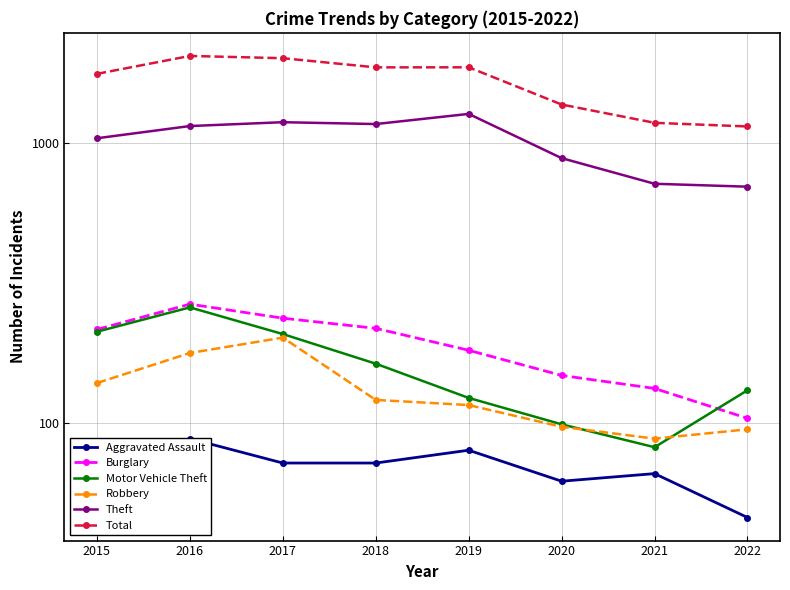

Reading left to right, transcribe all the data shown in this chart.

Aggravated Assault: 2015=56	2016=88	2017=72	2018=72	2019=80	2020=62	2021=66	2022=46
Burglary: 2015=216	2016=266	2017=237	2018=218	2019=182	2020=148	2021=133	2022=104
Motor Vehicle Theft: 2015=212	2016=259	2017=208	2018=163	2019=123	2020=99	2021=82	2022=131
Robbery: 2015=139	2016=178	2017=202	2018=121	2019=116	2020=97	2021=88	2022=95
Theft: 2015=1041	2016=1151	2017=1188	2018=1170	2019=1272	2020=884	2021=716	2022=699
Total: 2015=1768	2016=2049	2017=2011	2018=1865	2019=1866	2020=1374	2021=1182	2022=1147